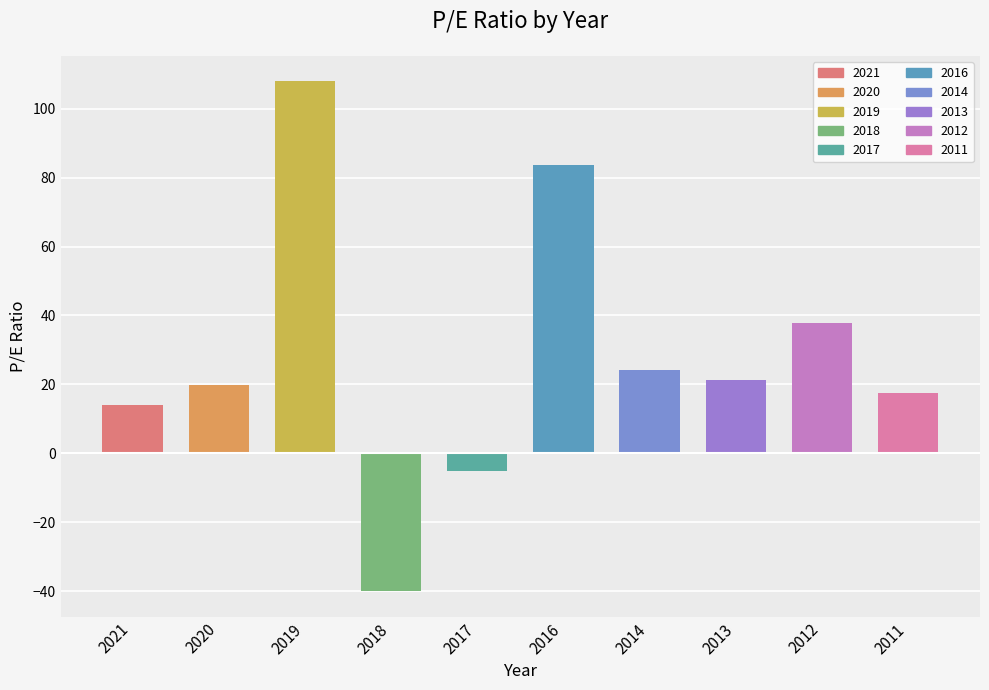

How many values are below zero?

2